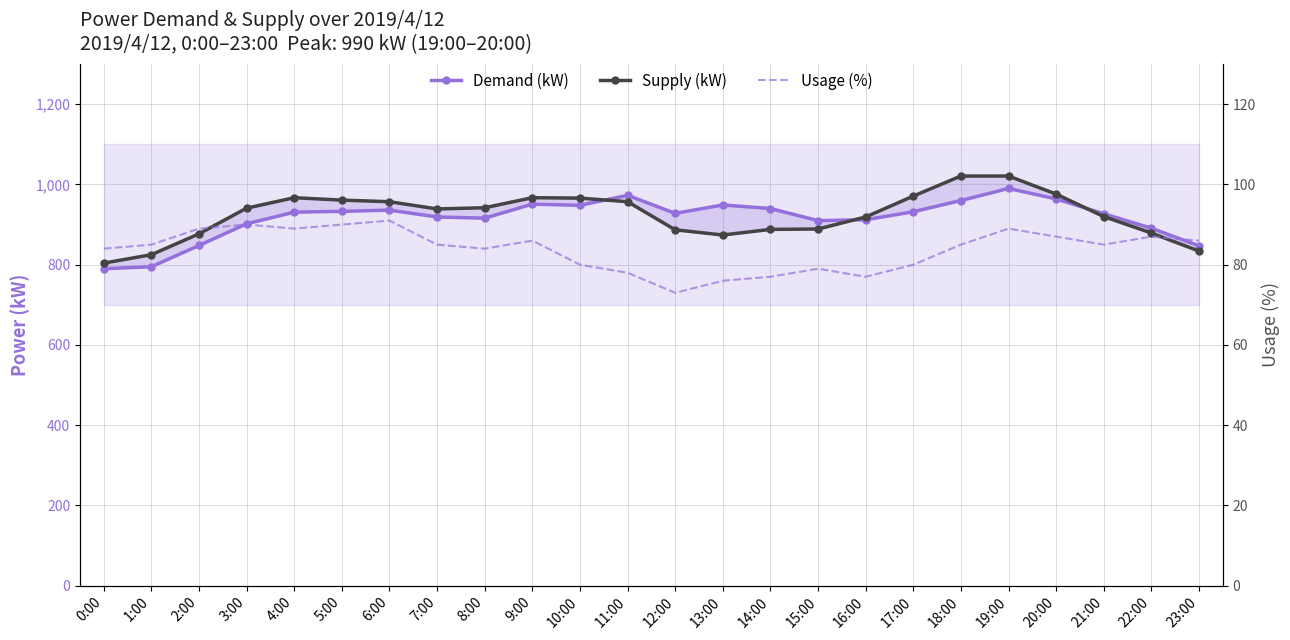

True or false: Supply (kW) has a value of 1265 at 2:00.

False